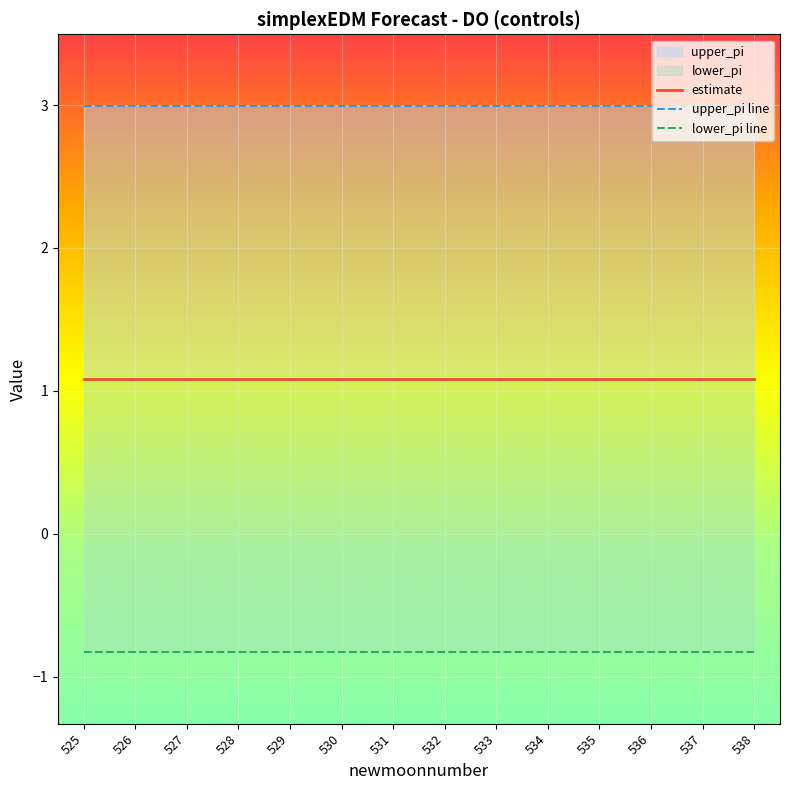

What is the value of the upper_pi line point at the 8th from the left?

3.0